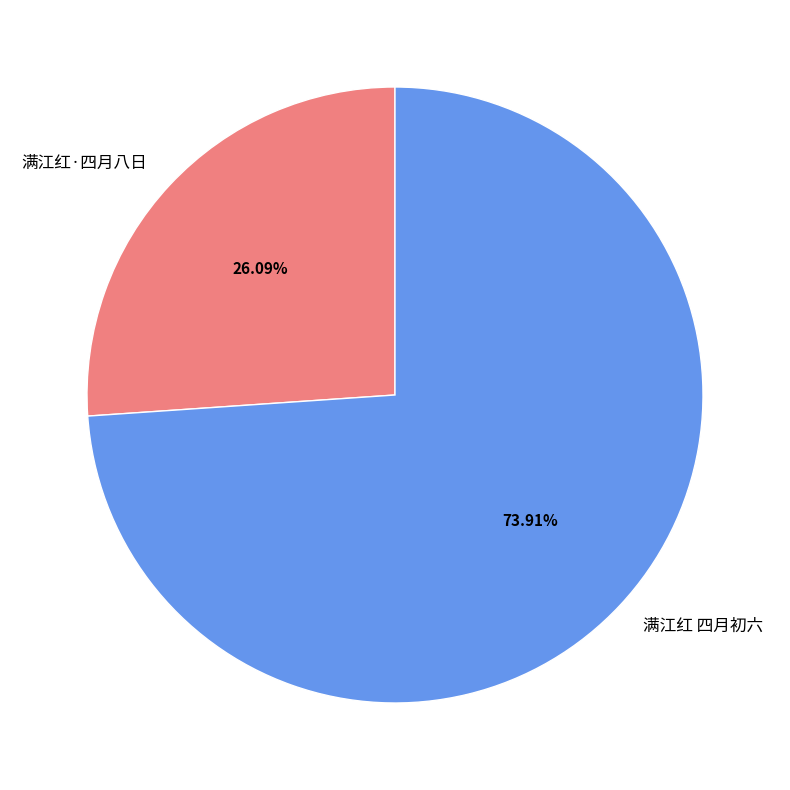

To the nearest percent, what is the average slice percentage?

50%